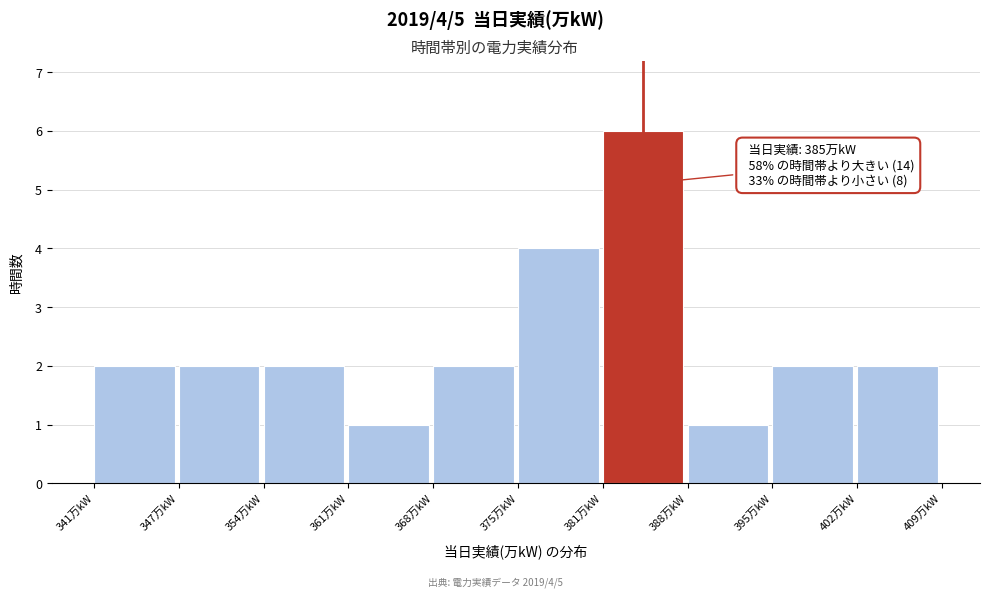

Reading left to right, extract all data points from this chart.

341万kW=2	347万kW=2	354万kW=2	361万kW=1	368万kW=2	375万kW=4	381万kW=6	388万kW=1	395万kW=2	402万kW=2